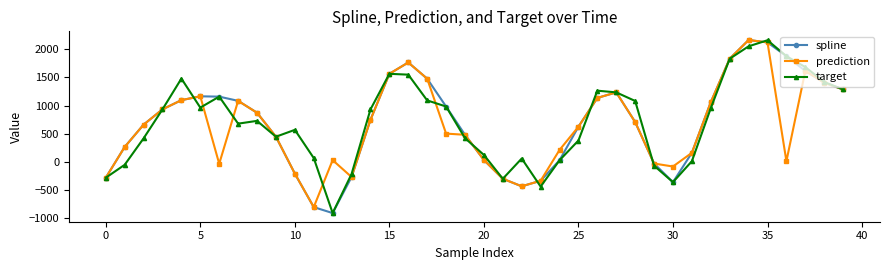

What is the highest value of the spline series?

2164.6